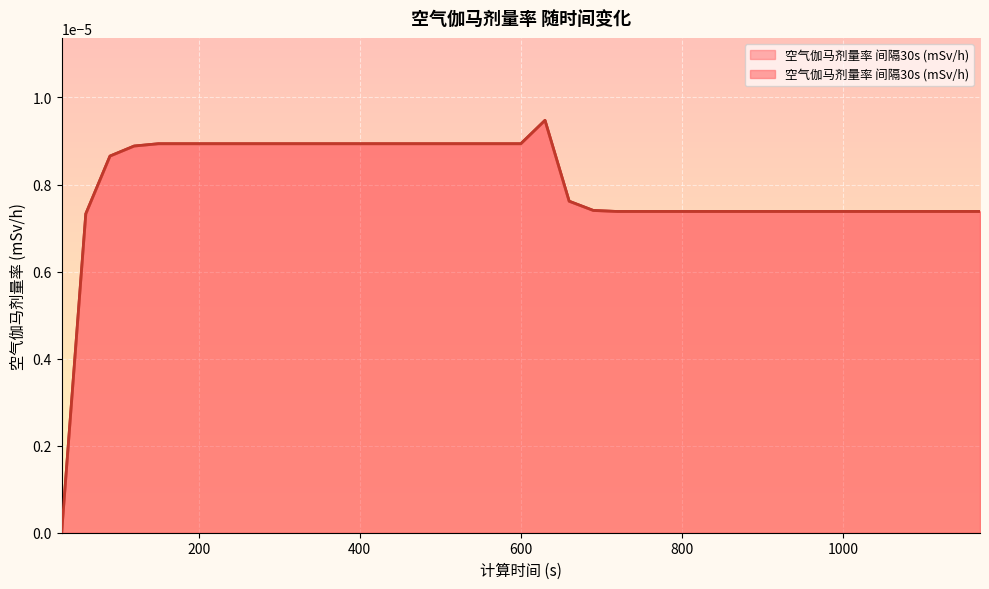

List the labels in order of value, largest first.

630, 150, 180, 210, 240, 270, 300, 330, 360, 390, 420, 450, 480, 510, 540, 570, 600, 120, 90, 660, 690, 720, 750, 780, 810, 840, 870, 900, 930, 960, 990, 1020, 1050, 1080, 1110, 1140, 1170, 60, 30